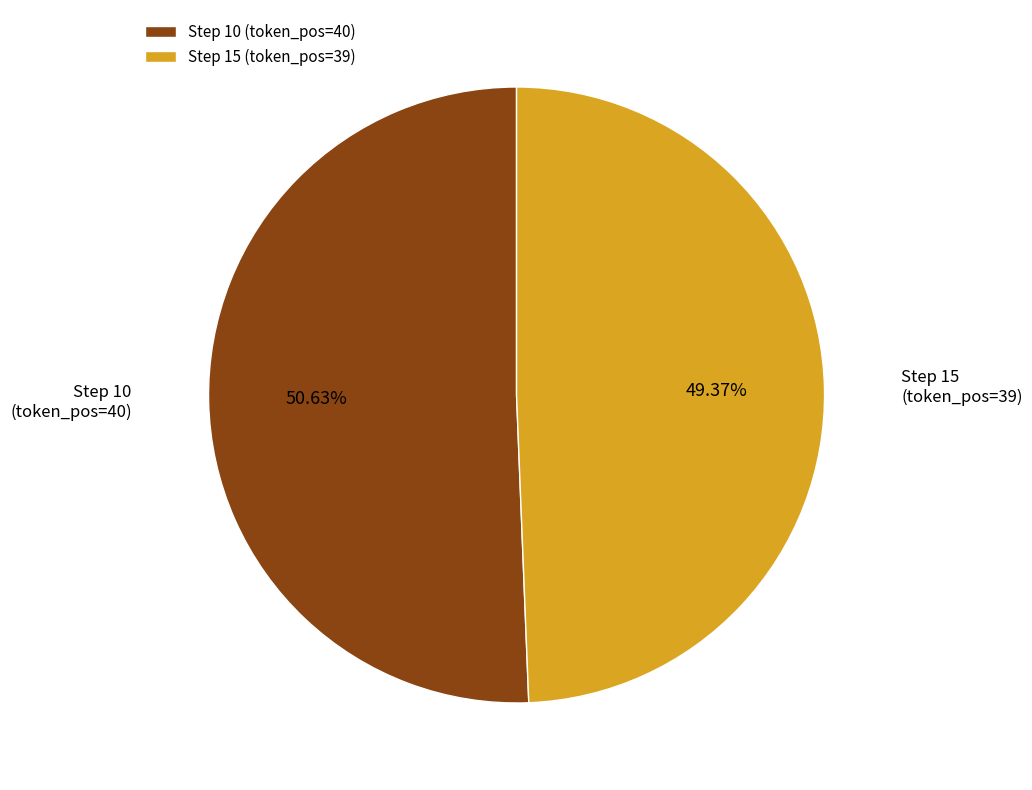

Does any single category account for the majority?

Yes